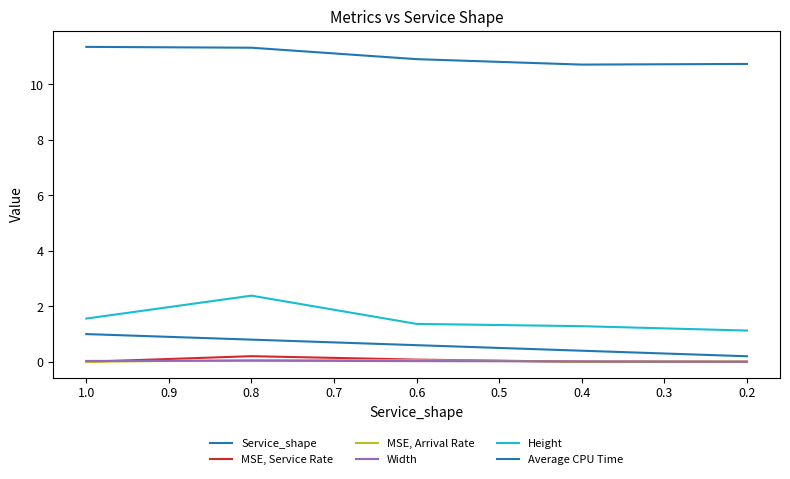

True or false: Width has a value of 0.0 at 0.4.

True